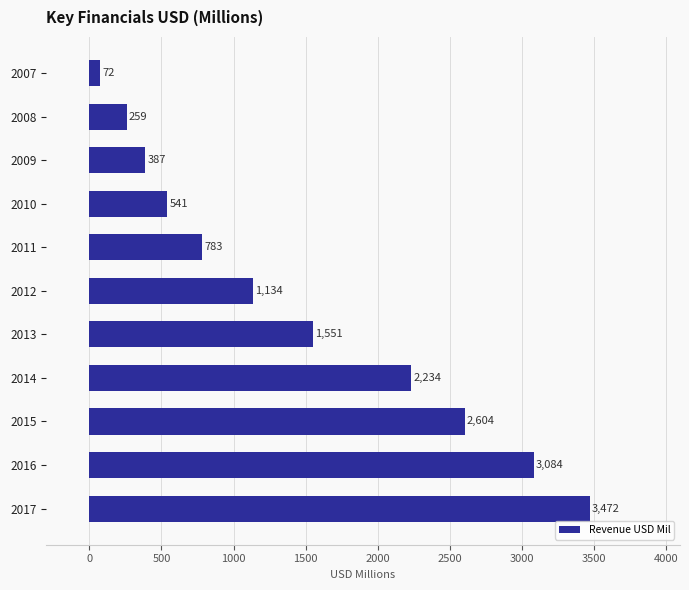

What is the change in value from 2013 to 2017?

+1921